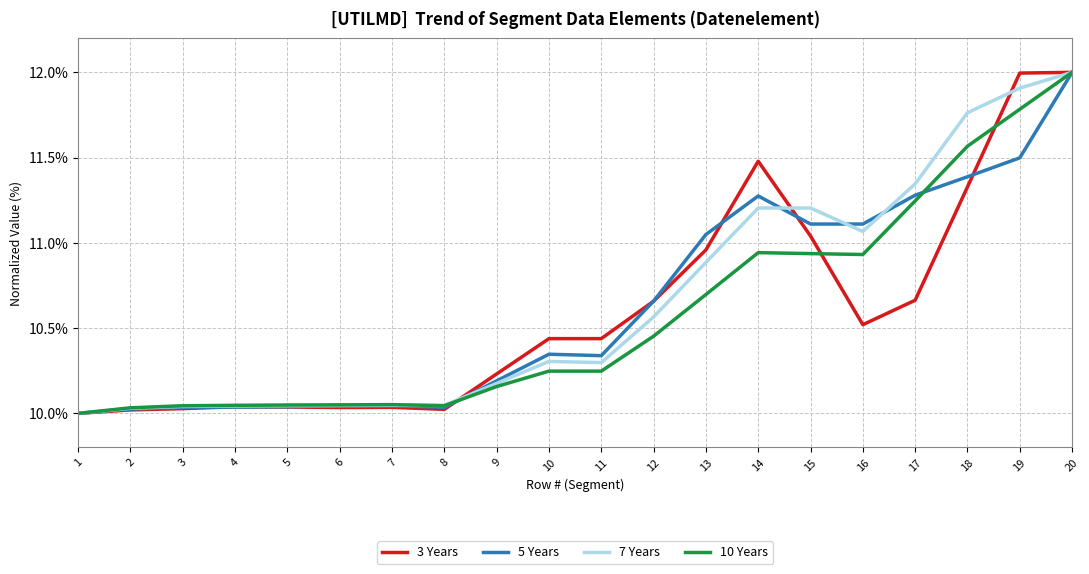

Which series has the largest total across all categories?

7 Years